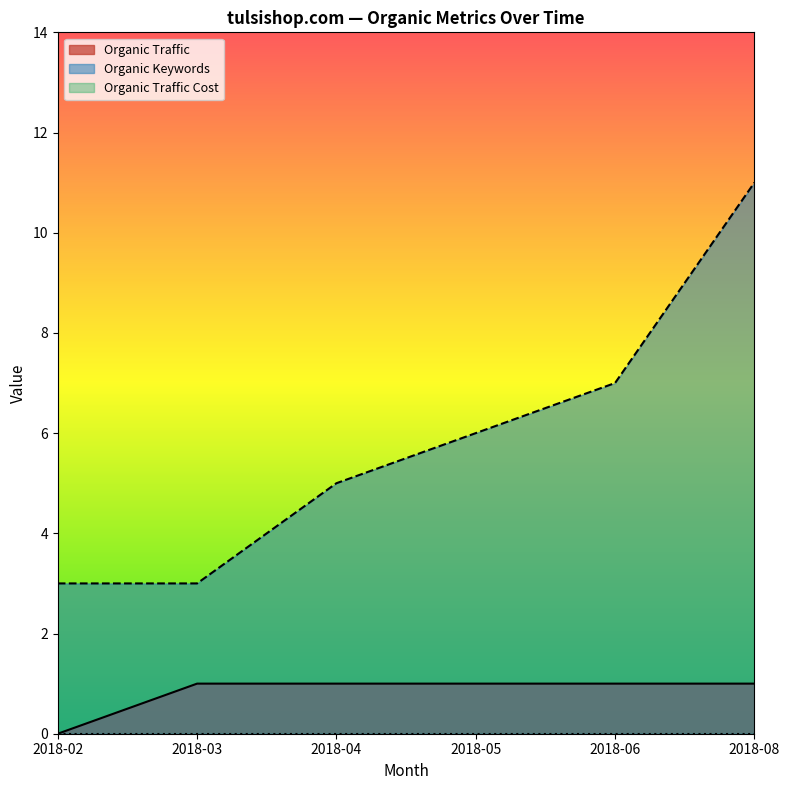

Between 2018-03 and 2018-06, which series saw the biggest shift?

Organic Keywords